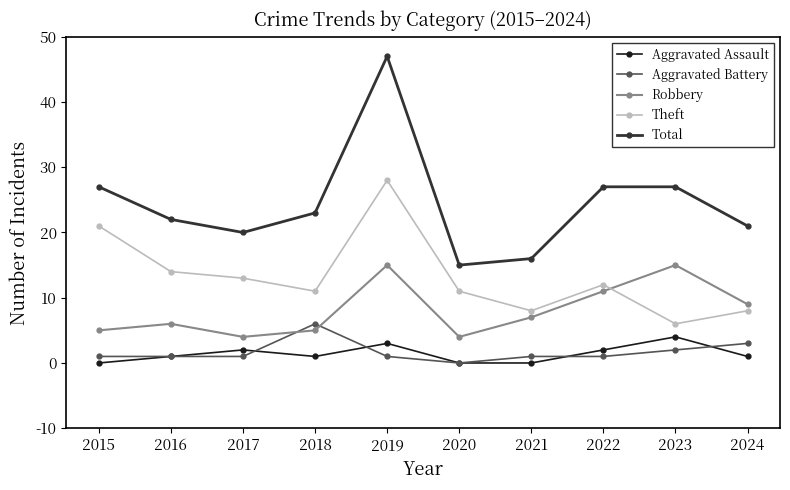

What is the difference between the maximum and minimum values in the Total series?

32